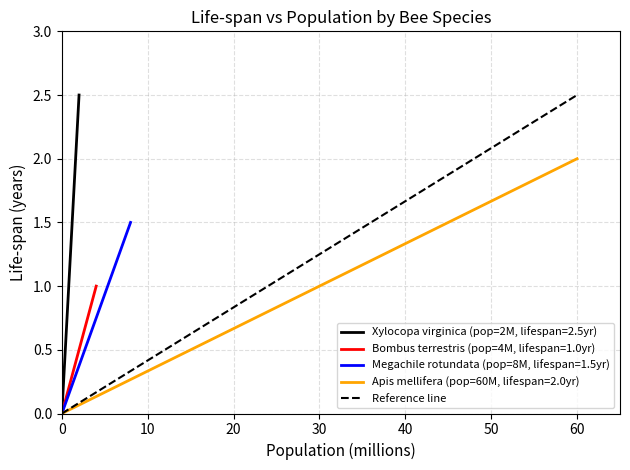

What is the sum of all values?

2.5